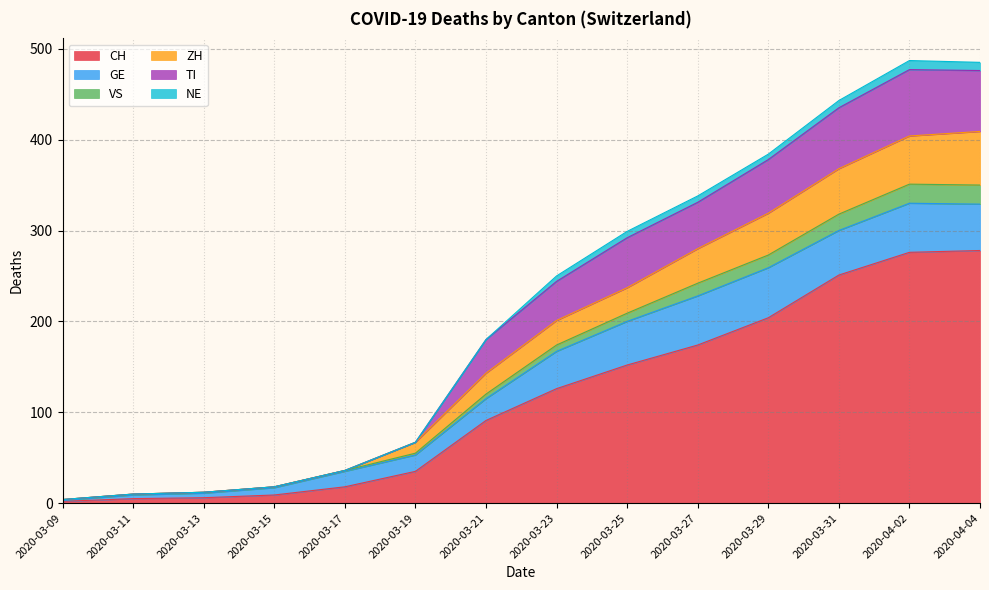

How many data points does each series have?

14